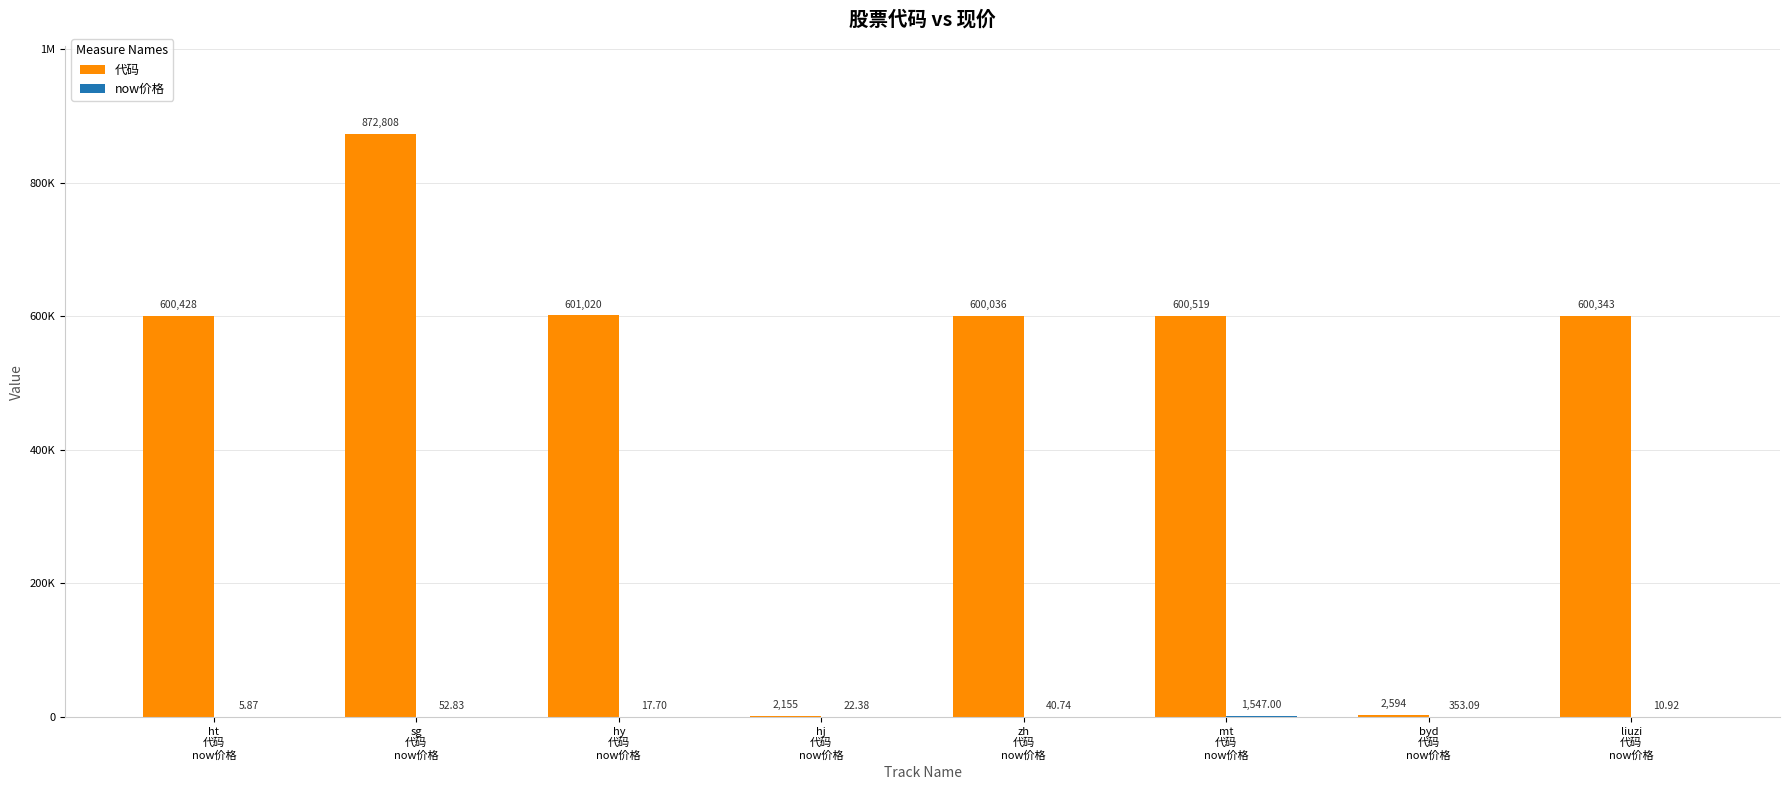

Are the bars horizontal?

No